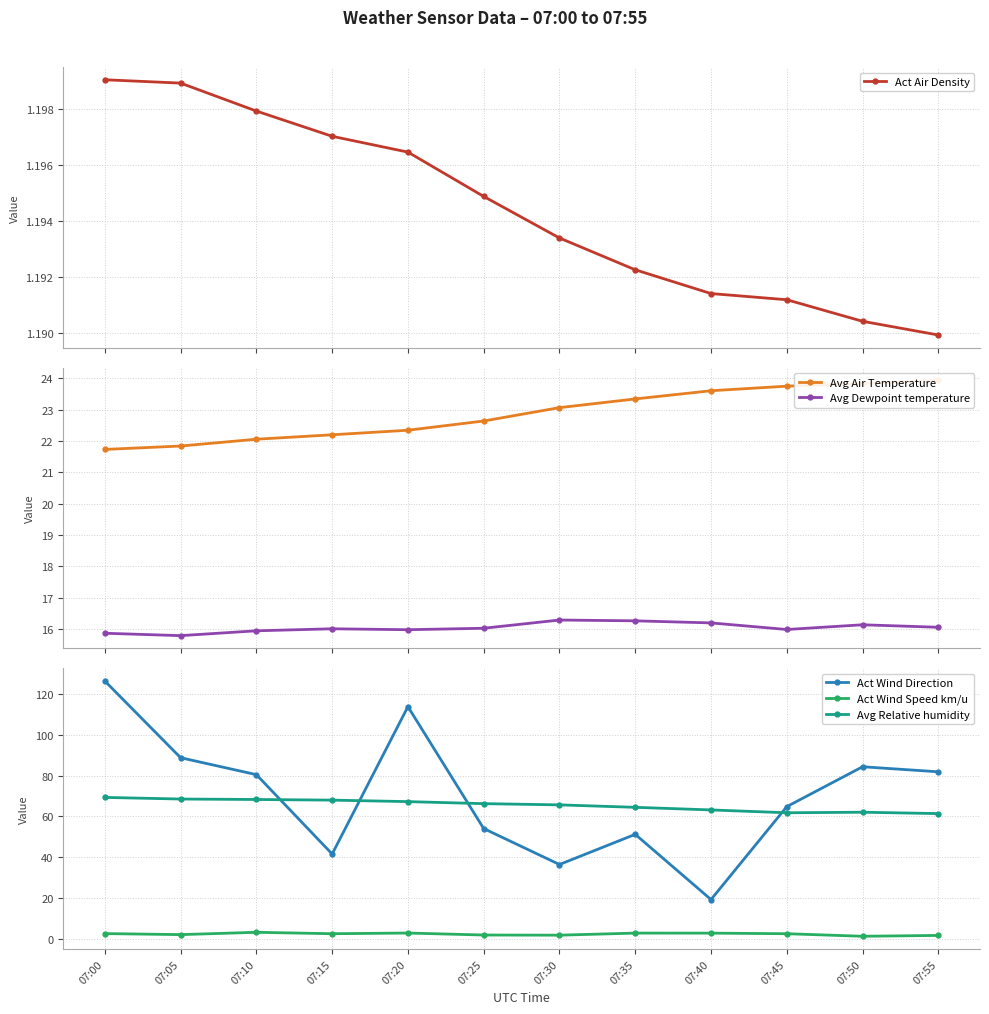

The Act Wind Speed km/u series shows 2.6 at 07:15. True or false?

True